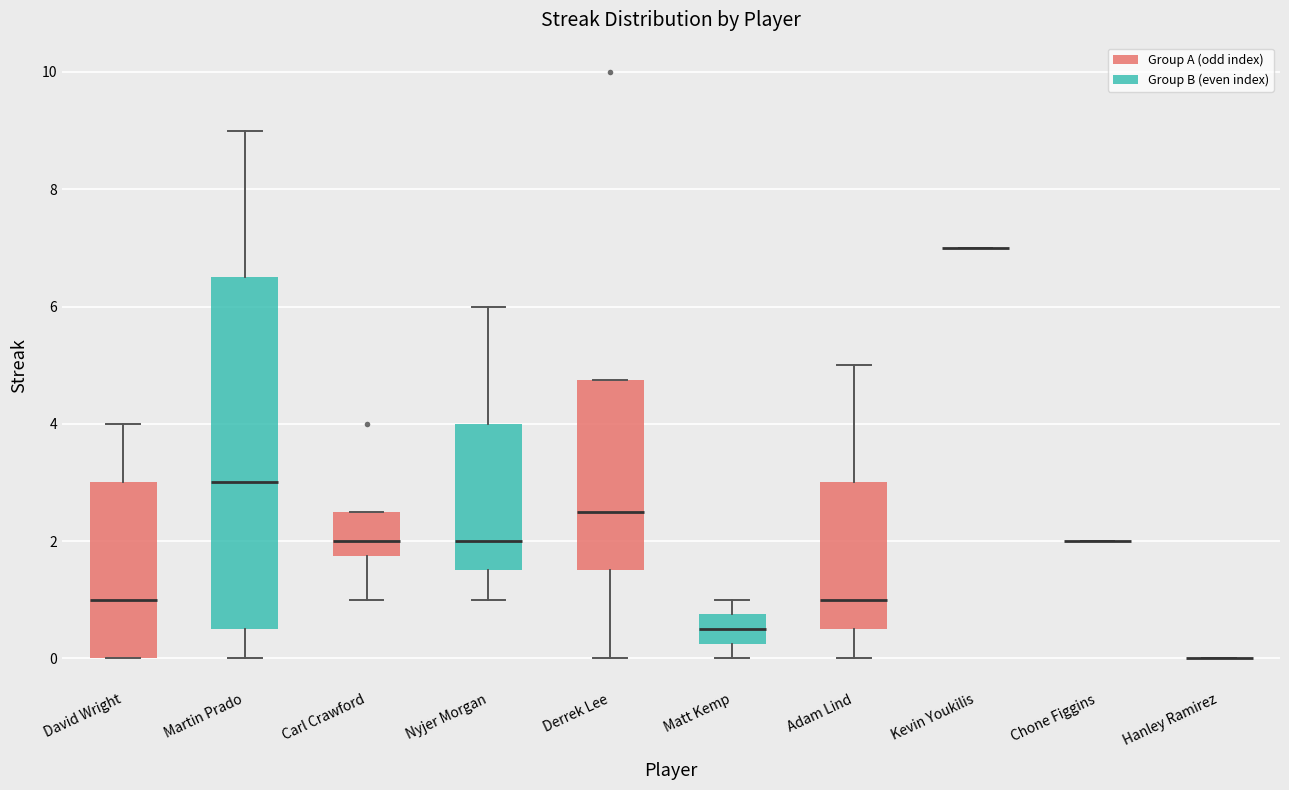

Which box is the tallest, from its lower edge to its upper edge?

Martin Prado